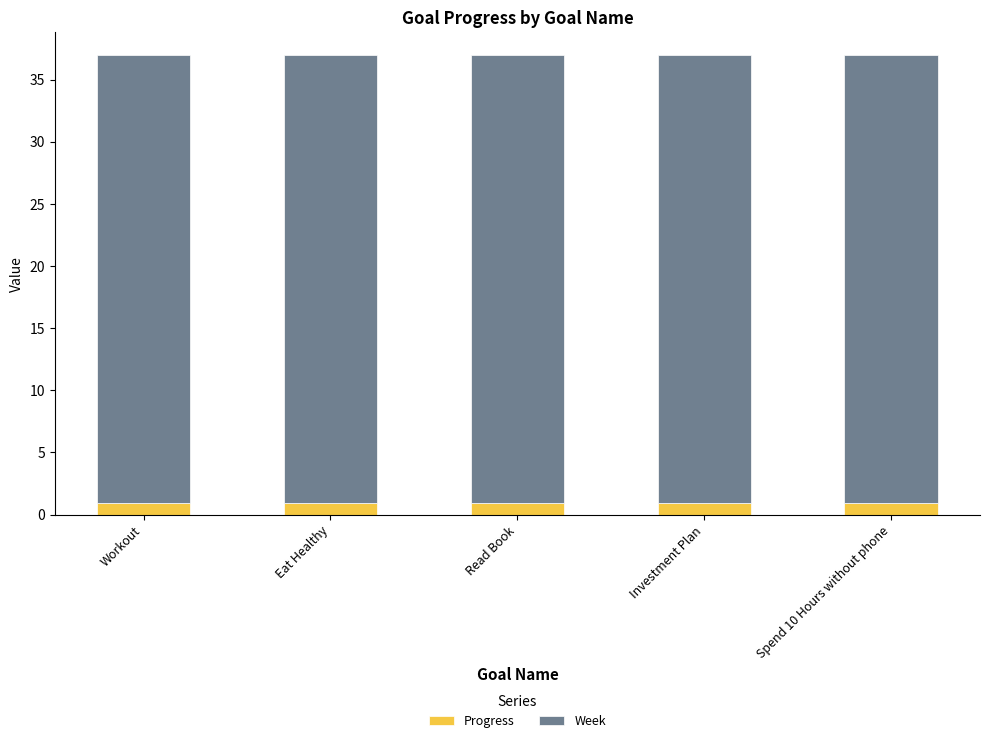

What is the total value across all series at Workout?

37.0